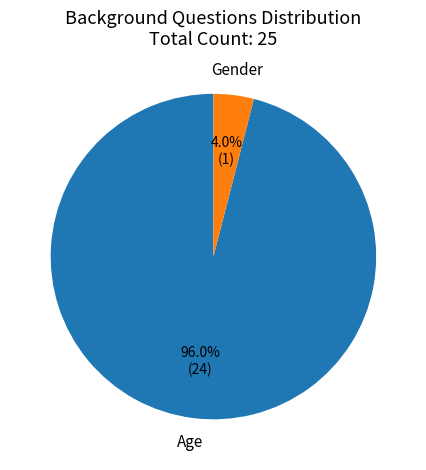

To the nearest percent, what is the combined percentage of Age and Gender?

100%